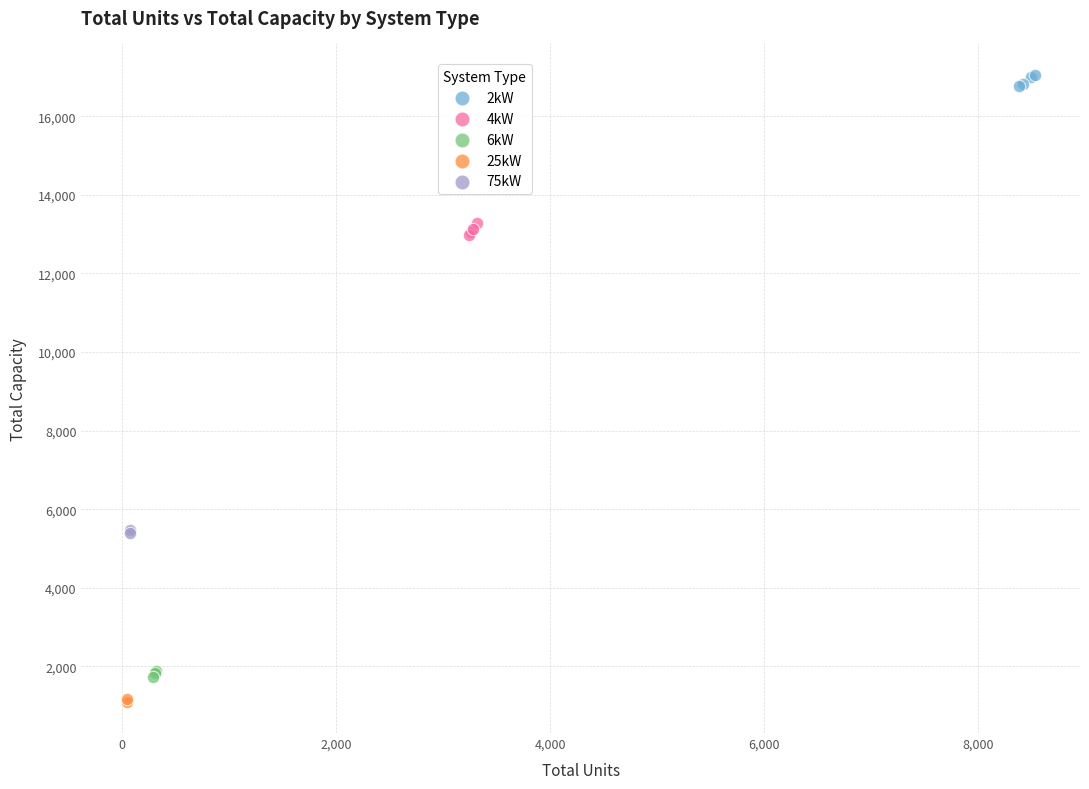

Which series reaches the minimum Y coordinate?

25kW